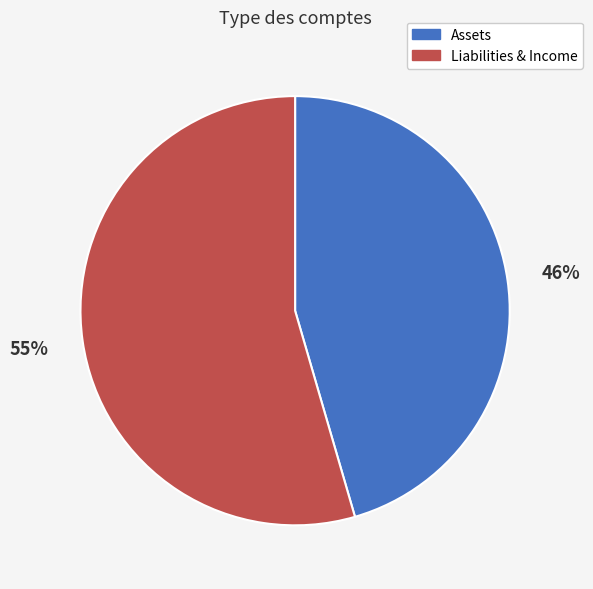

To the nearest percent, what is the average slice percentage?

50%